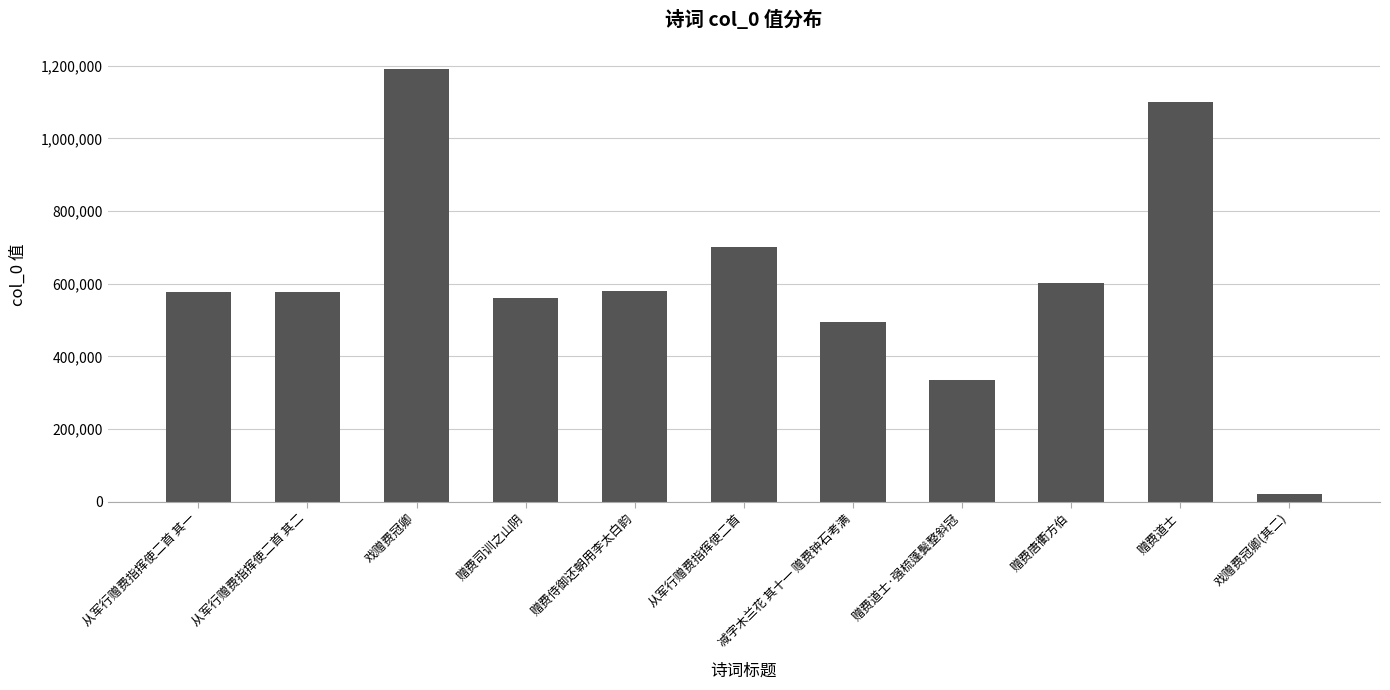

What is the label of the 8th bar from the right?

赠费司训之山阴